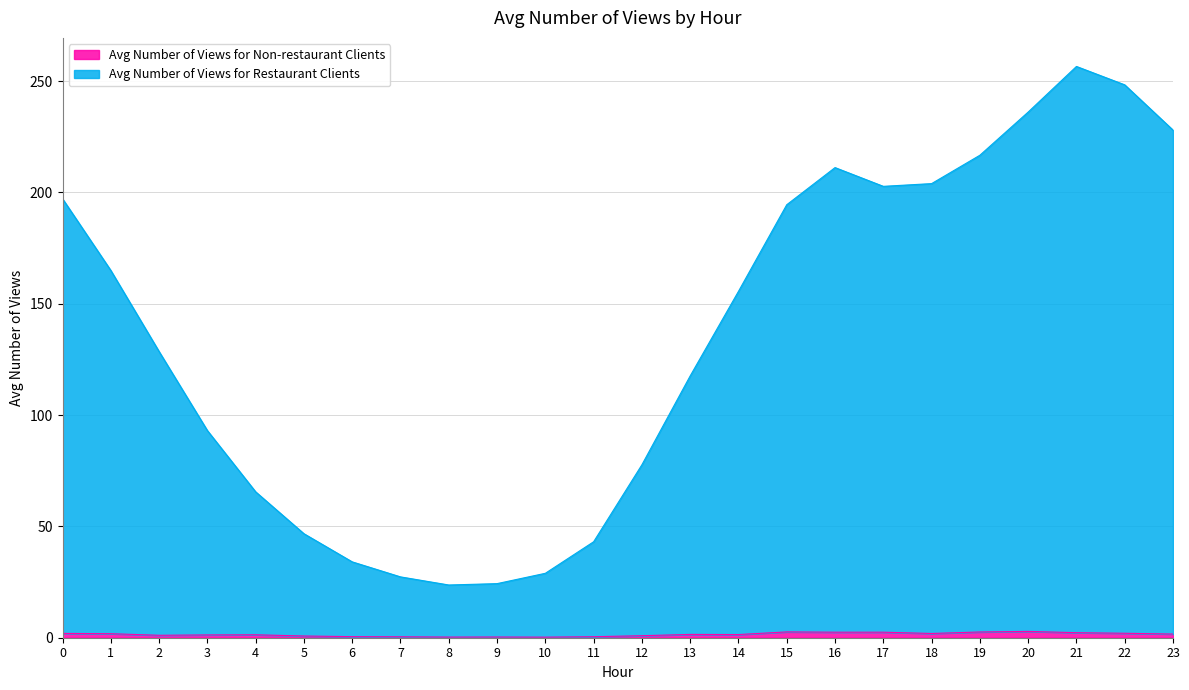

What are all the series names shown in the legend?

Avg Number of Views for Restaurant Clients, Avg Number of Views for Non-restaurant Clients